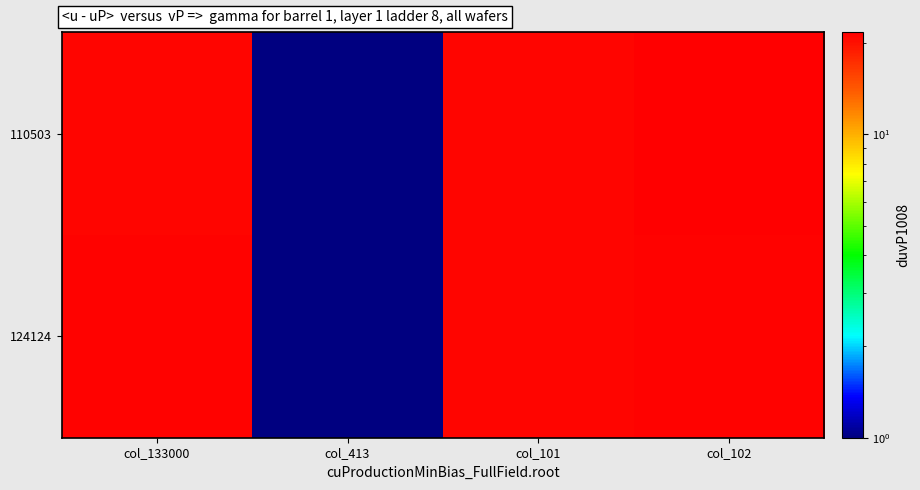

How many data points does each series have?

4